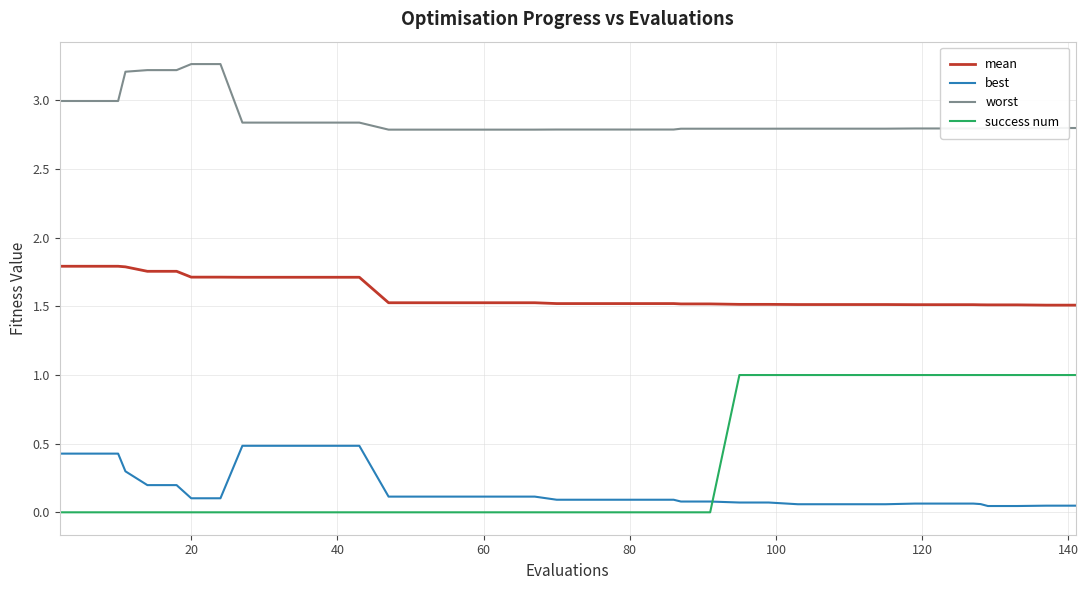

List the series in order of their peak value, lowest first.

best, success num, mean, worst